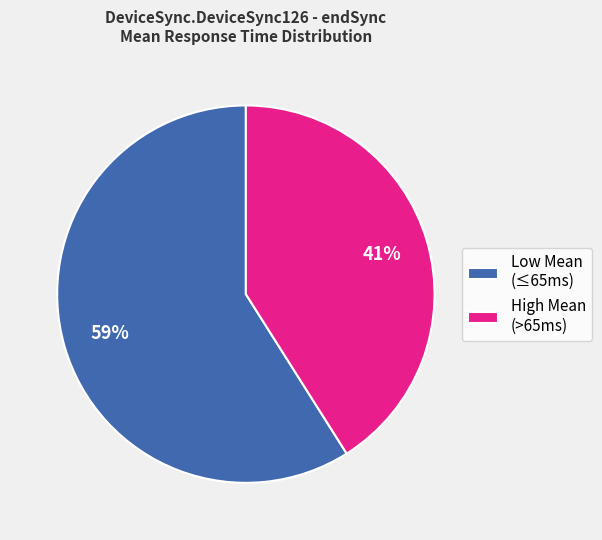

What percentage is the Low Mean (≤65ms) slice, to the nearest percent?

59%